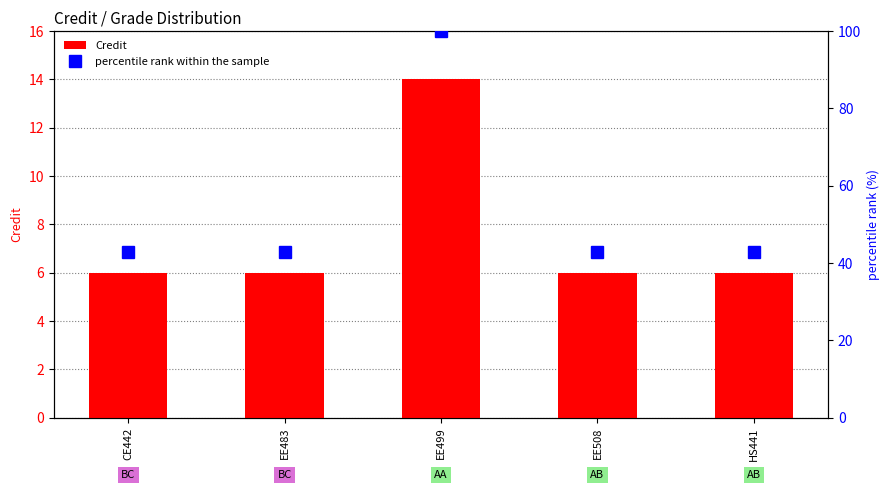

List the series in order of their overall mean, highest first.

percentile rank within the sample, Credit